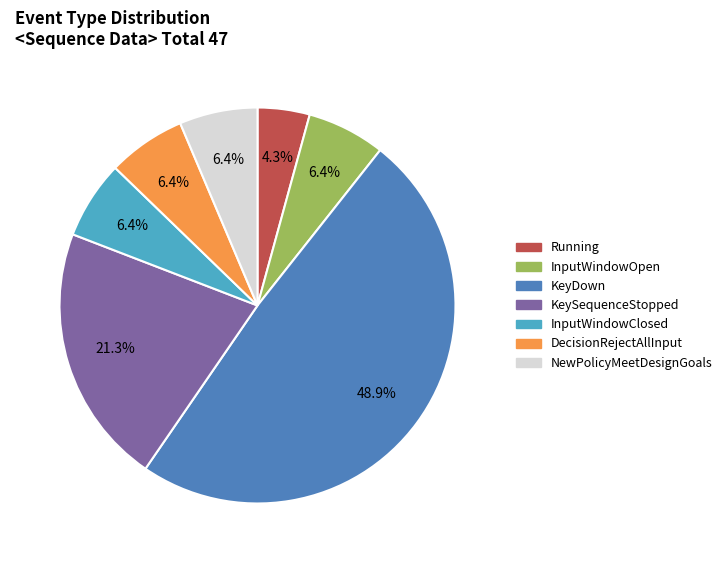

What percentage is the Running slice, to the nearest percent?

4%